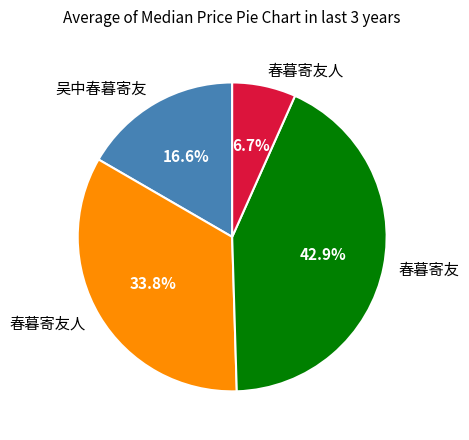

Does any single category account for the majority?

No